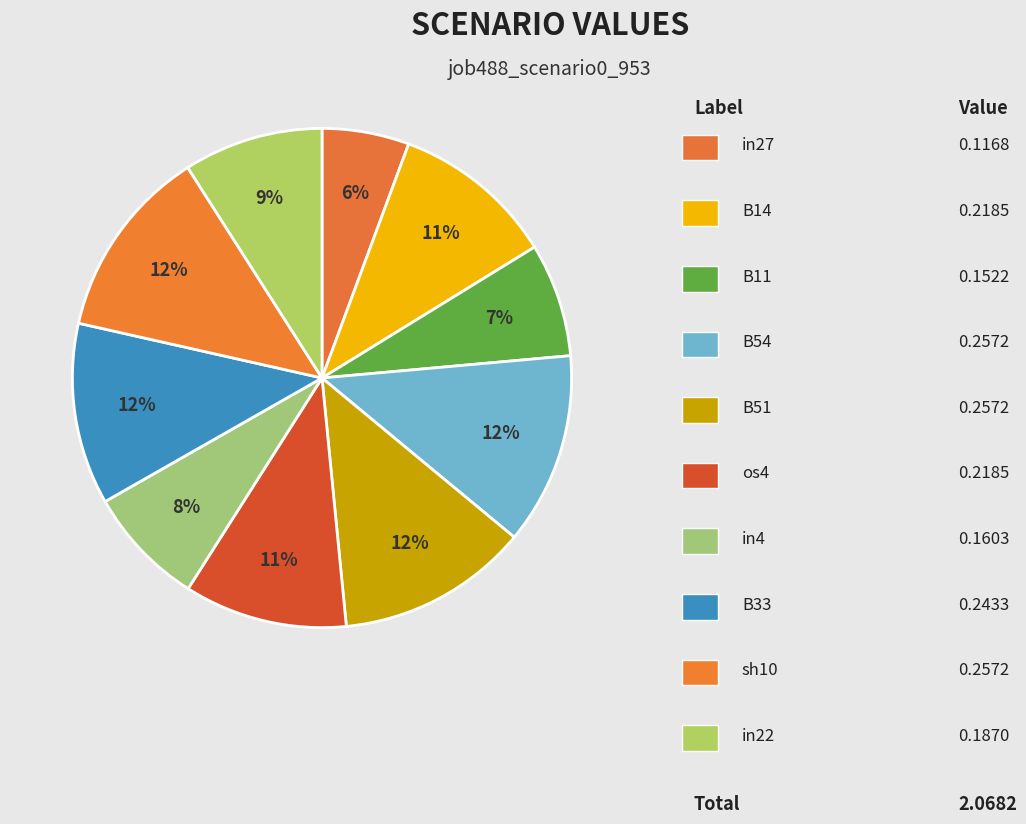

To the nearest percent, what is the difference between the largest and smallest slice percentages?

7%